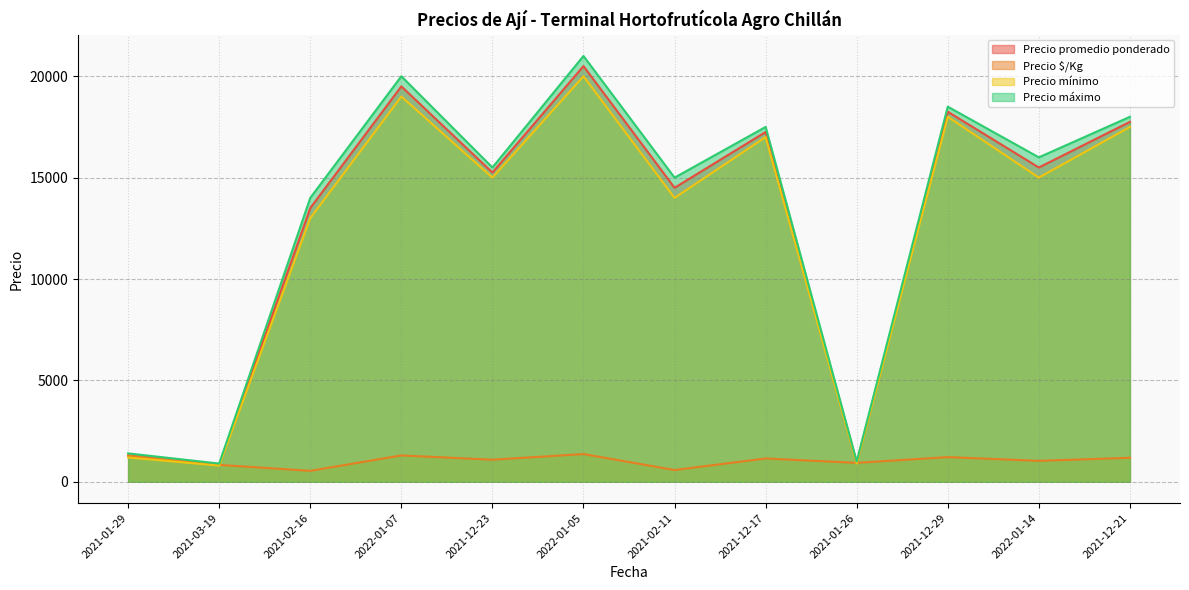

The value of Precio $/Kg at 2022-01-05 is 2294. True or false?

False